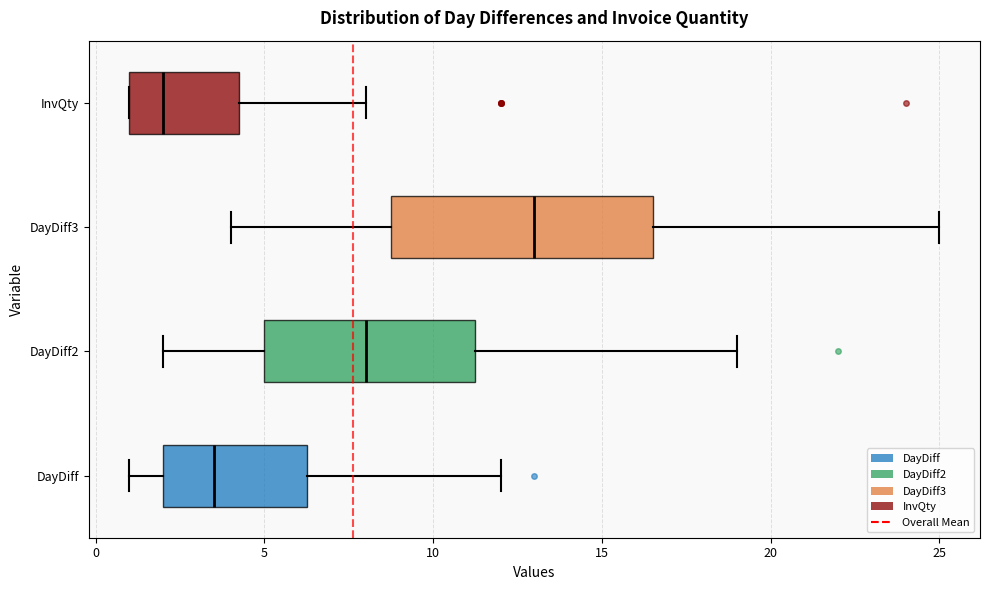

Where is the right edge of the box for InvQty on the x-axis? The values are not printed on the chart, so give them approximately, as read against the axis.

4.5